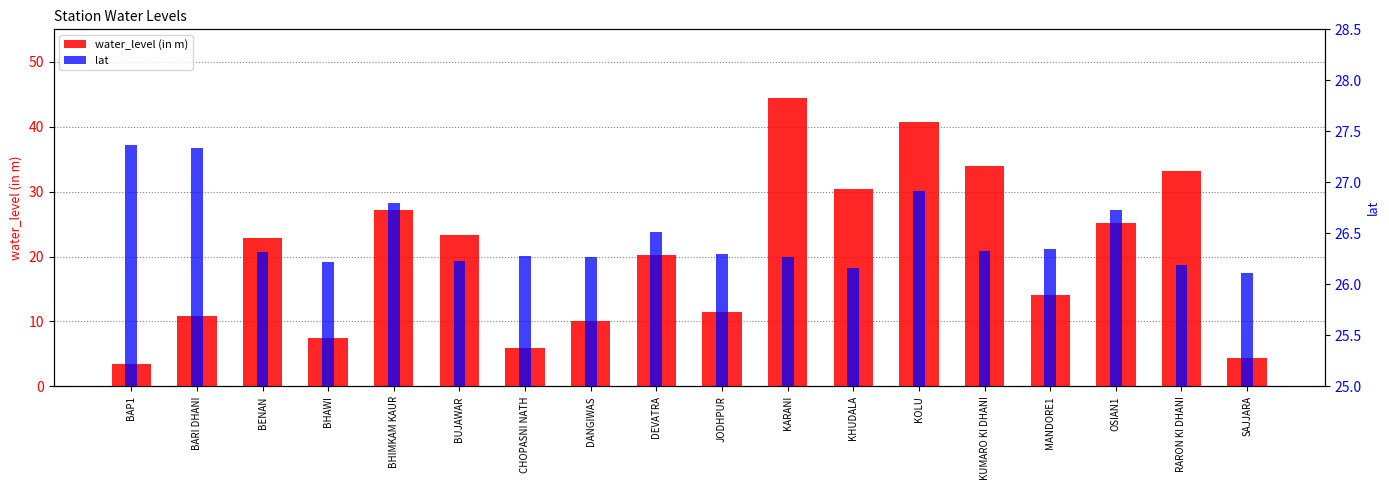

What is the maximum value shown in the chart?

44.5